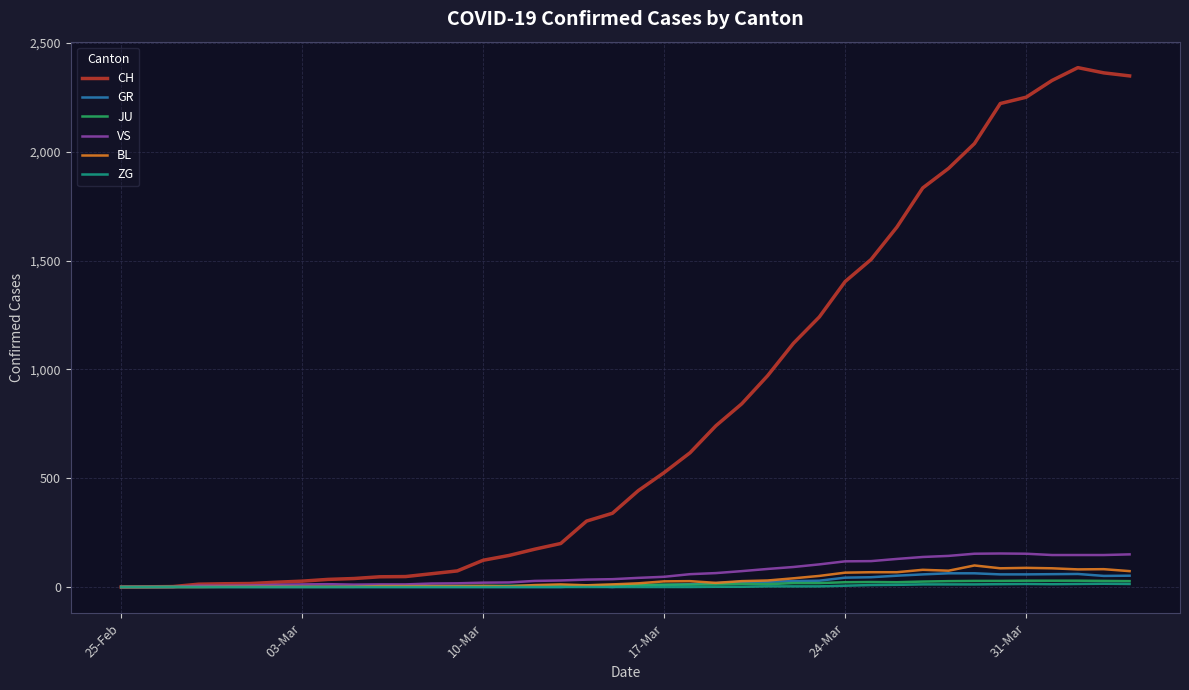

What is the maximum value for BL?

99